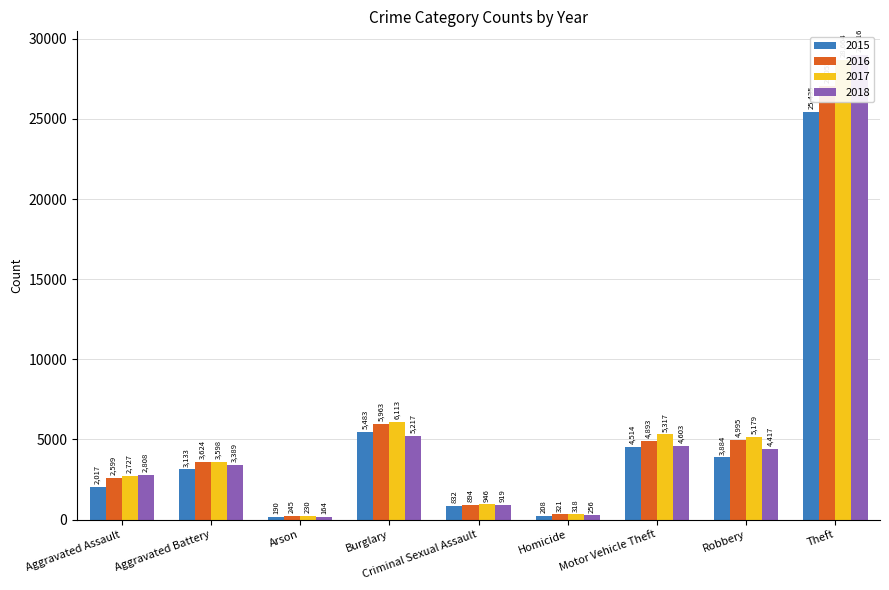

How many groups of bars are there?

9